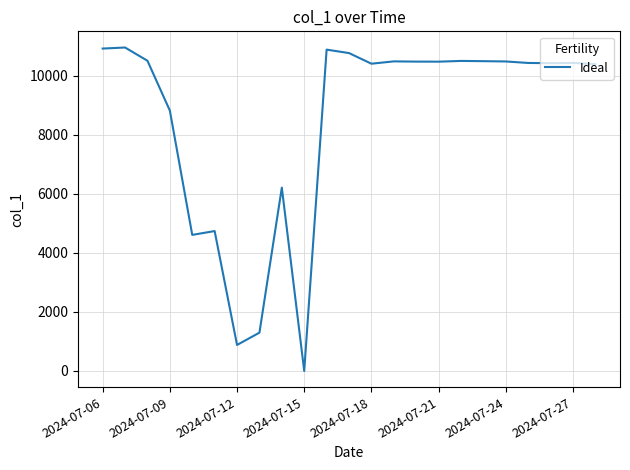

What is the maximum value shown in the chart?

10965